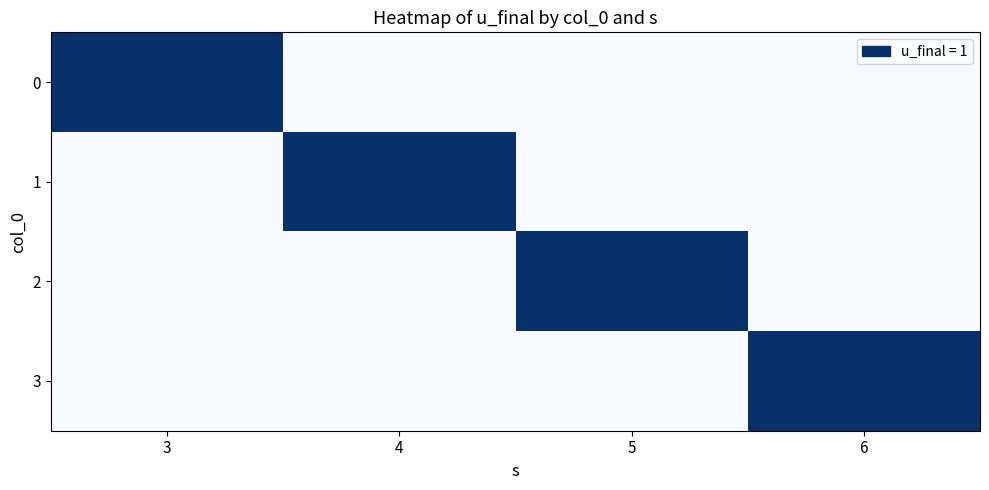

Rank the series at 4 from lowest to highest value.

0, 2, 3, 1